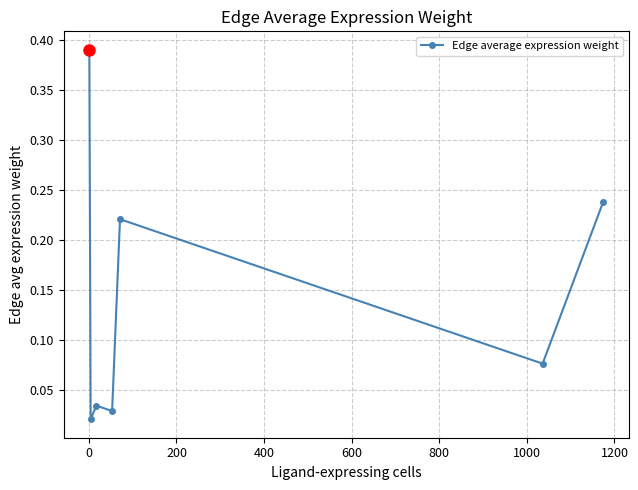

What is the sum of all values?

1.0